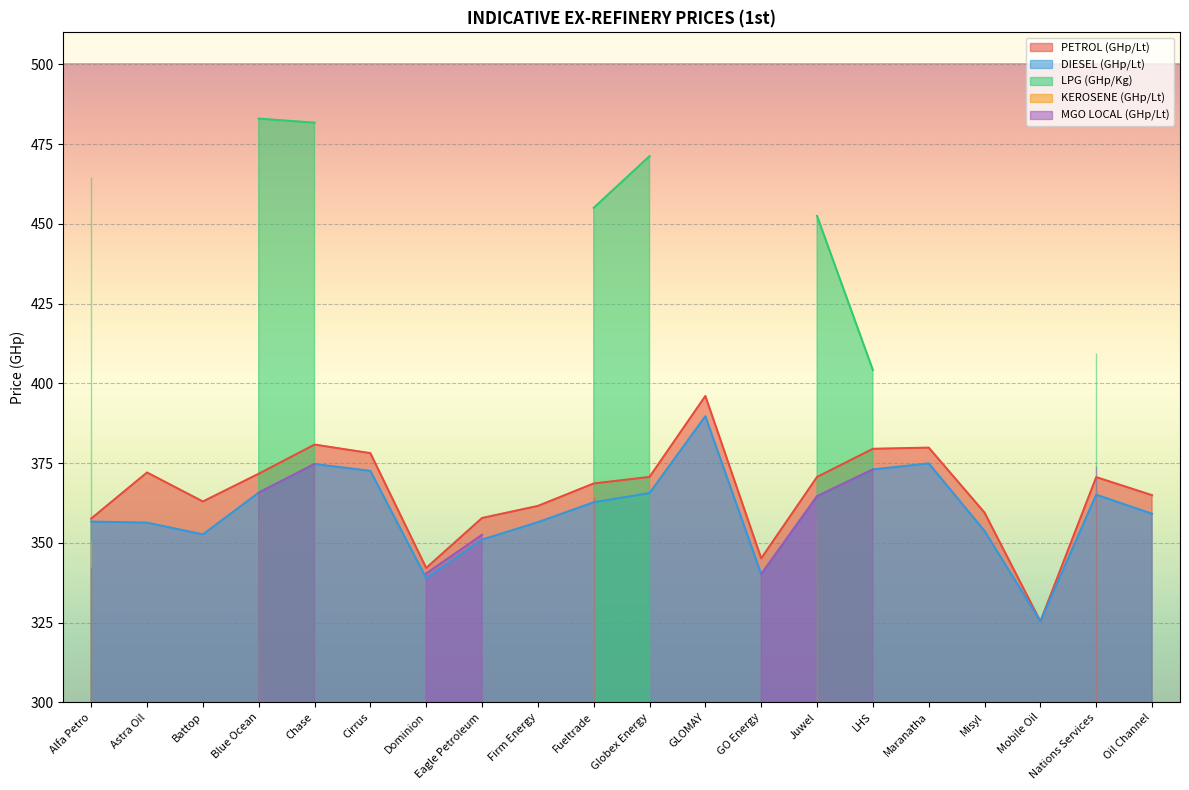

What is the difference between the highest and lowest values at Blue Ocean?

124.8